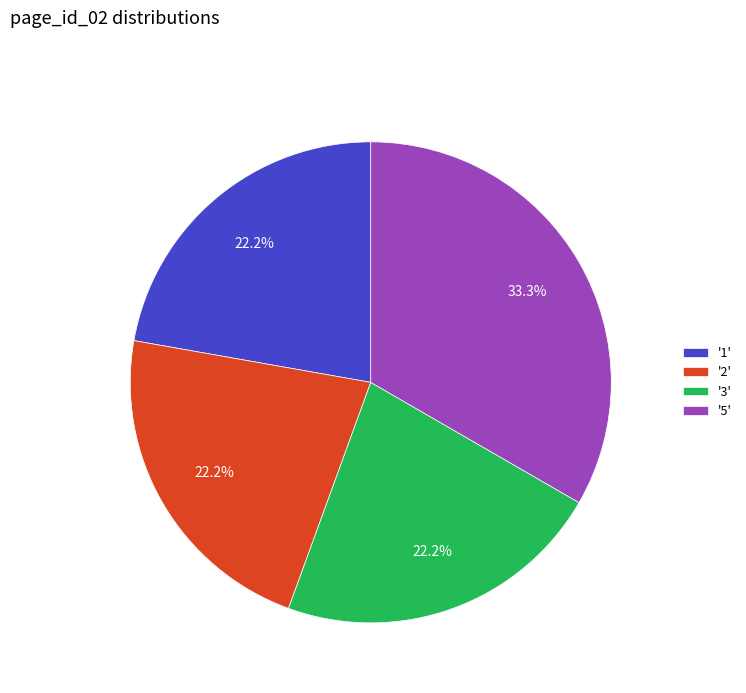

What is the largest slice in the pie chart?

'5'